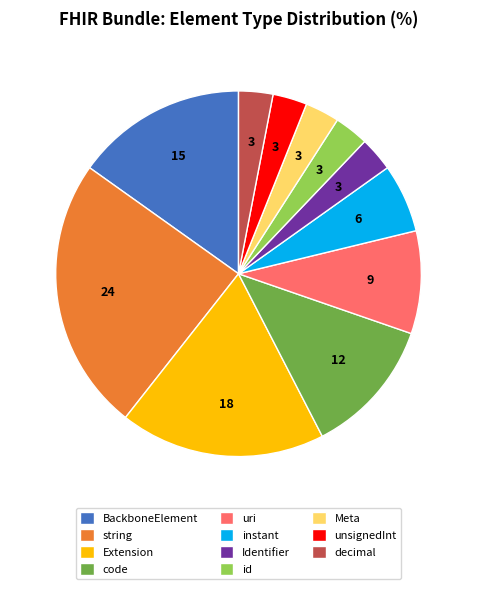

Does any single category account for the majority?

No